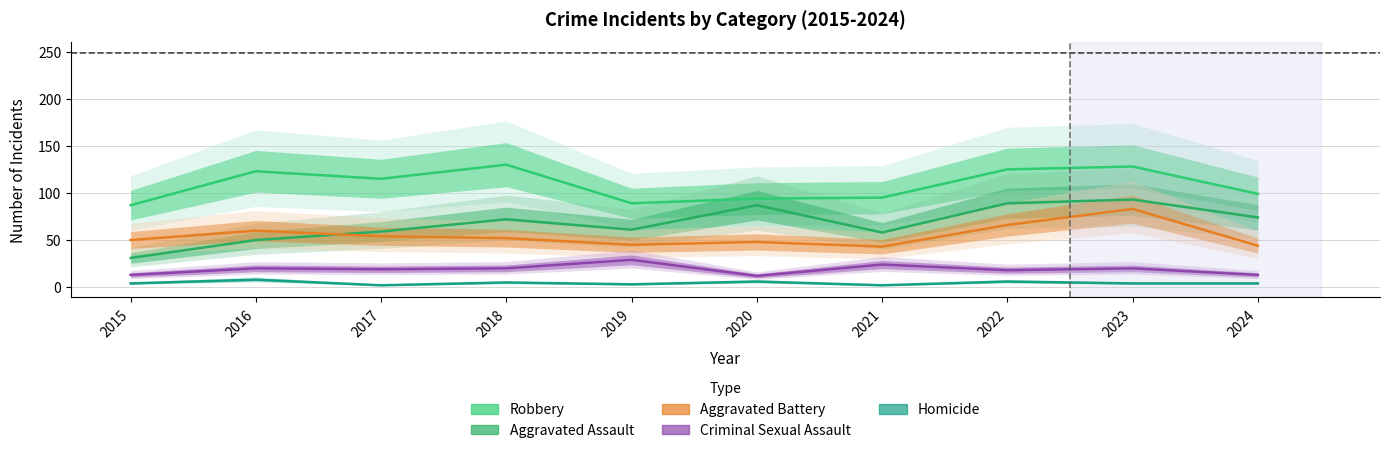

Which series changed the most between 2016 and 2024?

Robbery